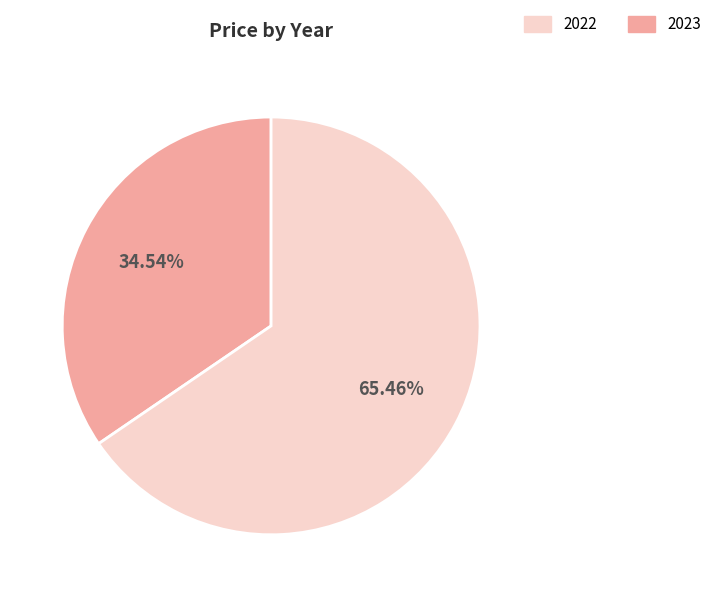

Is there any slice that represents more than half of the pie?

Yes